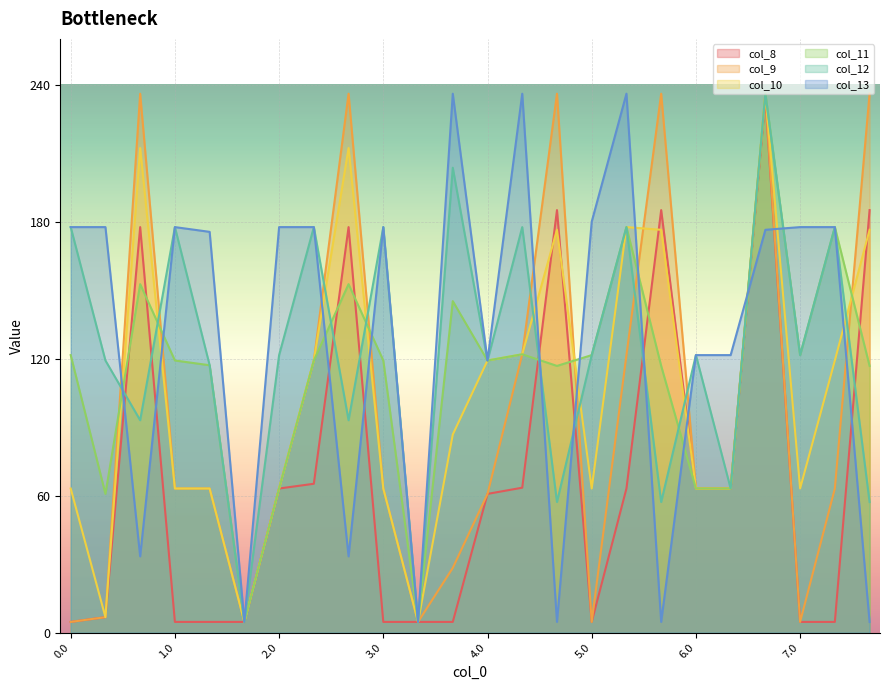

What is the maximum value for col_10?

236.0